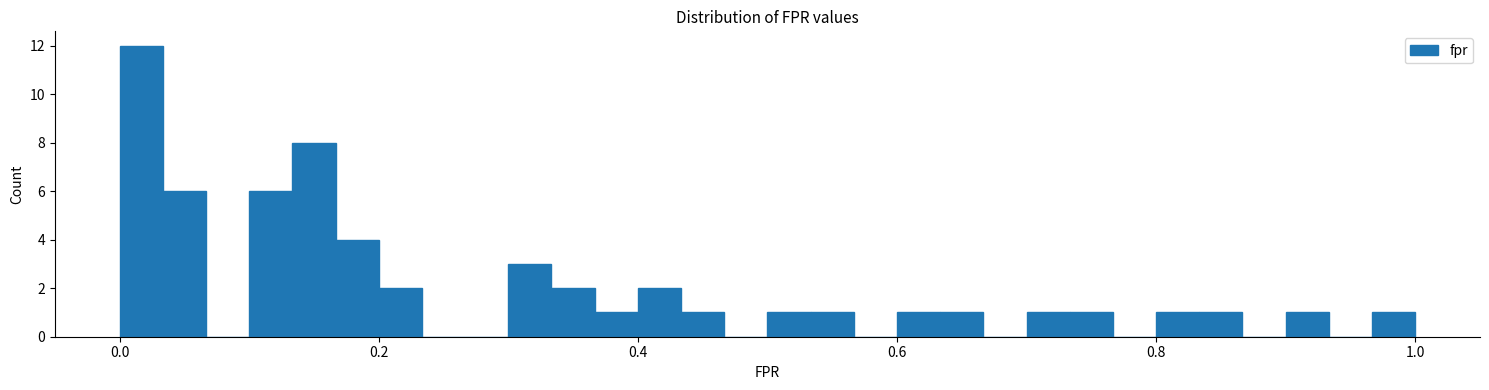

Read against the x-axis, roughly where is the centre of the tallest bar?

0.02